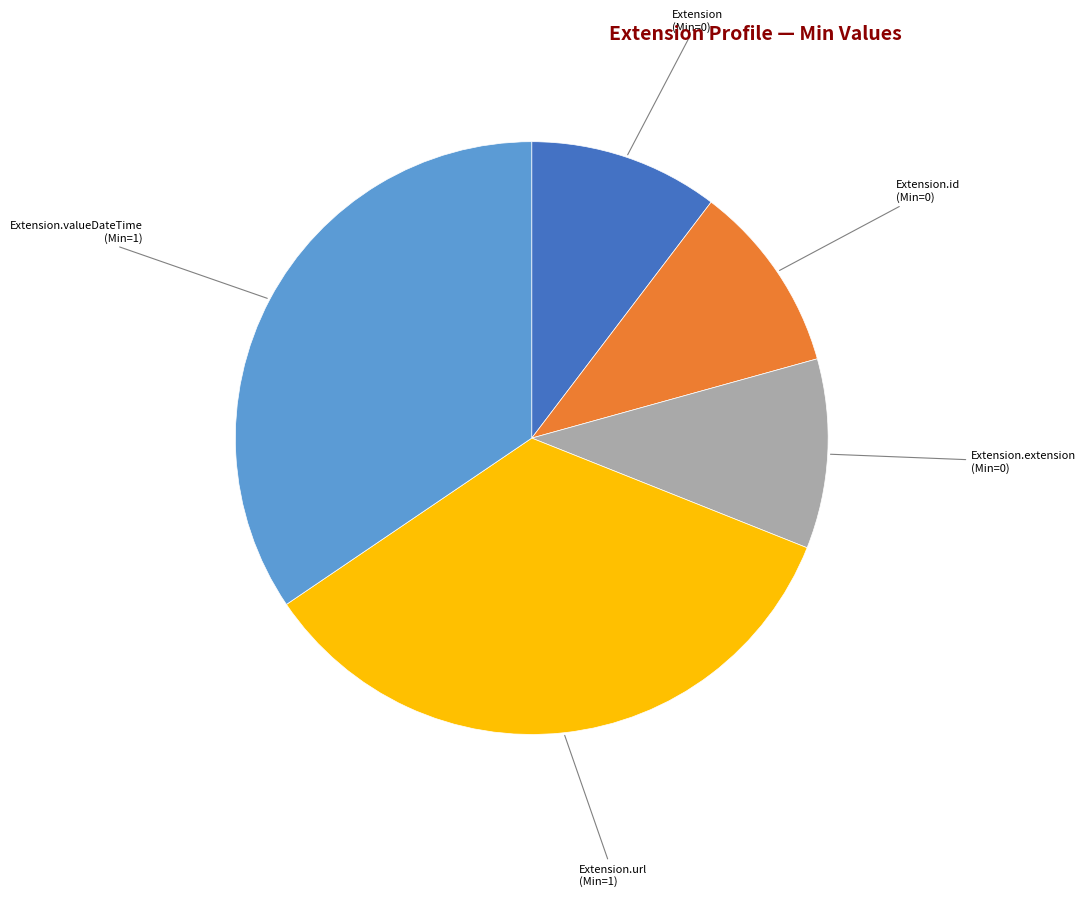

What is the ratio of the value at Extension.url to the value at Extension?

3.3